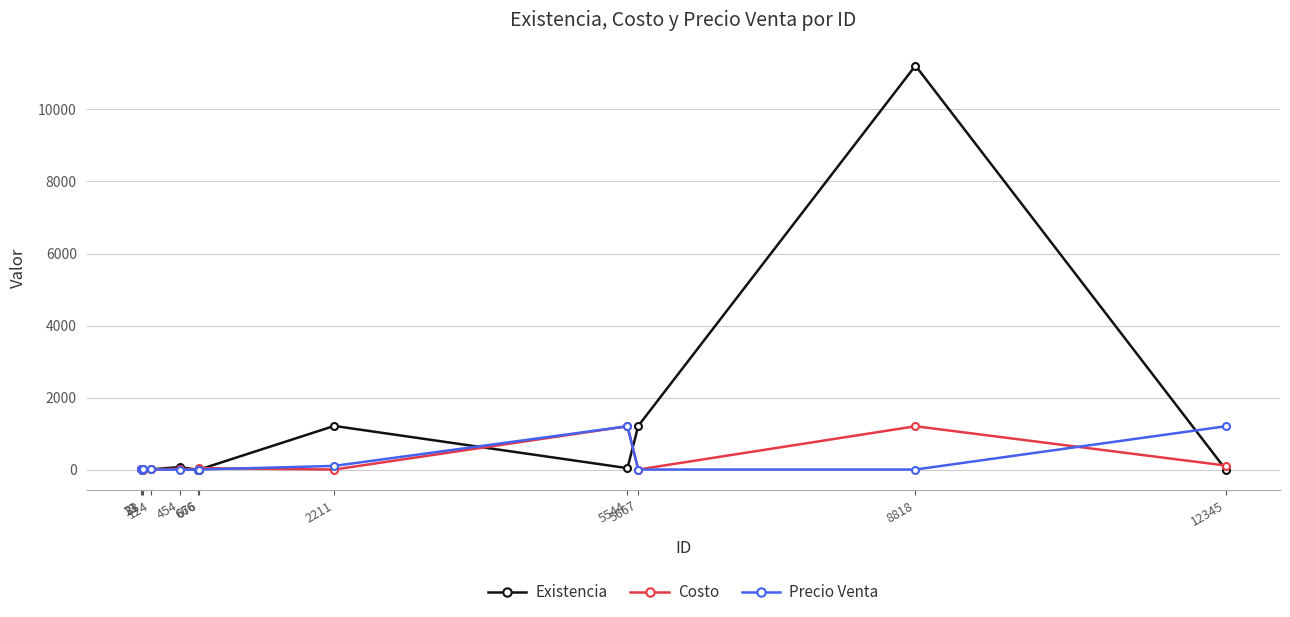

True or false: Precio Venta has more than 1 interior local peaks.

True